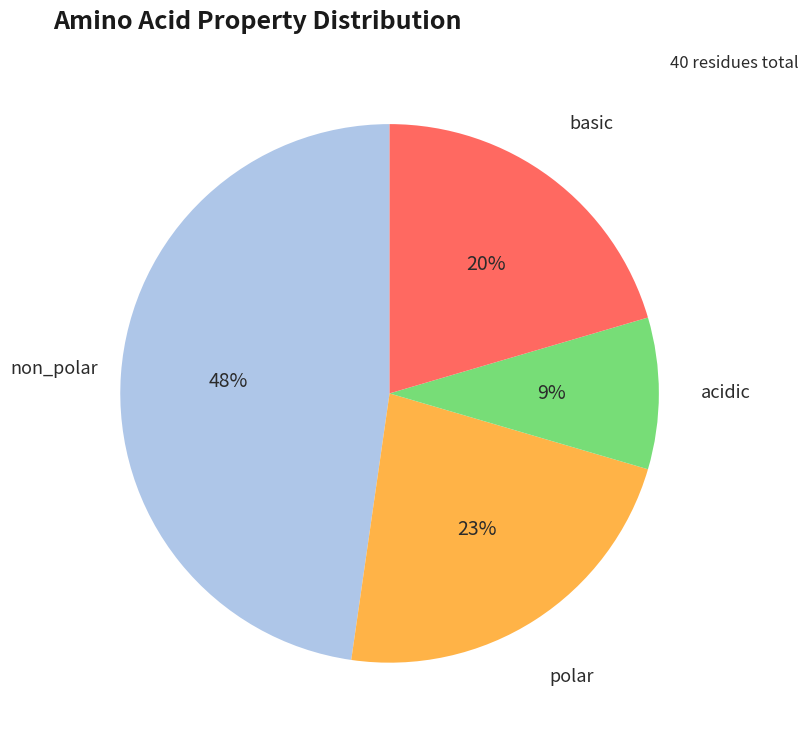

Is there any slice that represents more than half of the pie?

No